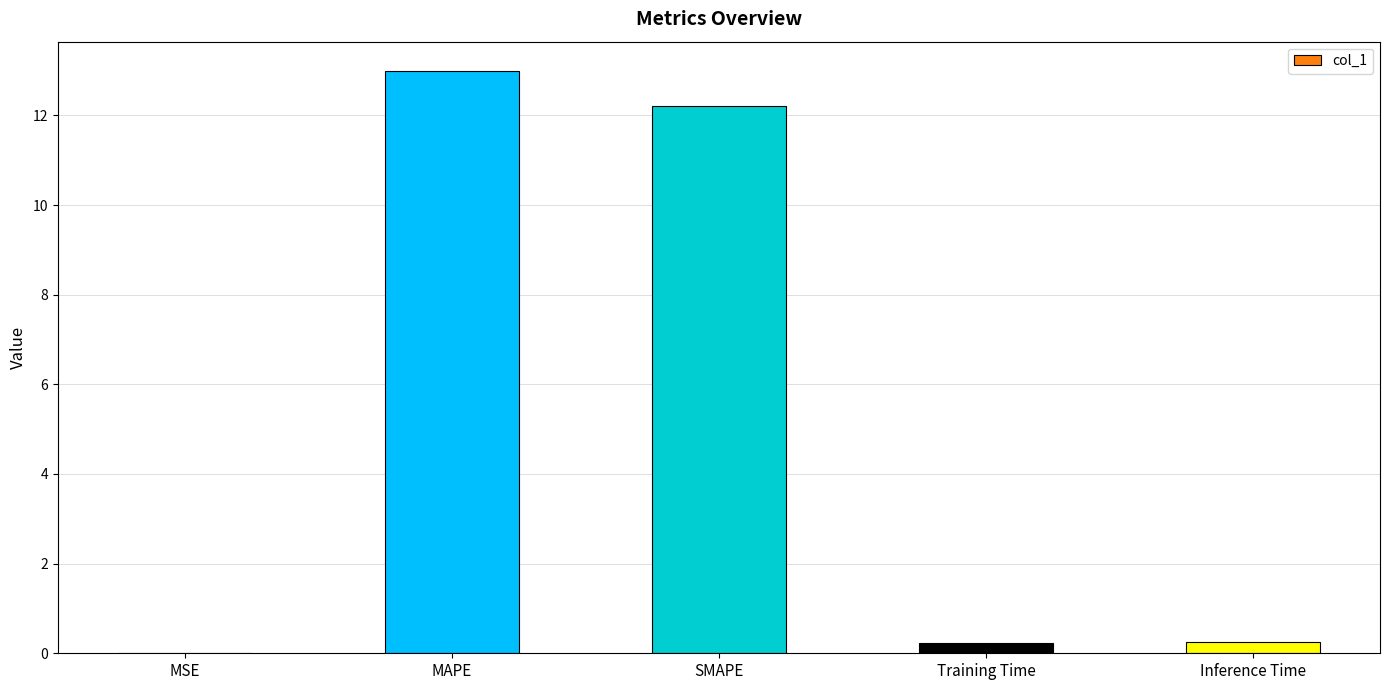

Does the chart contain stacked bars?

No